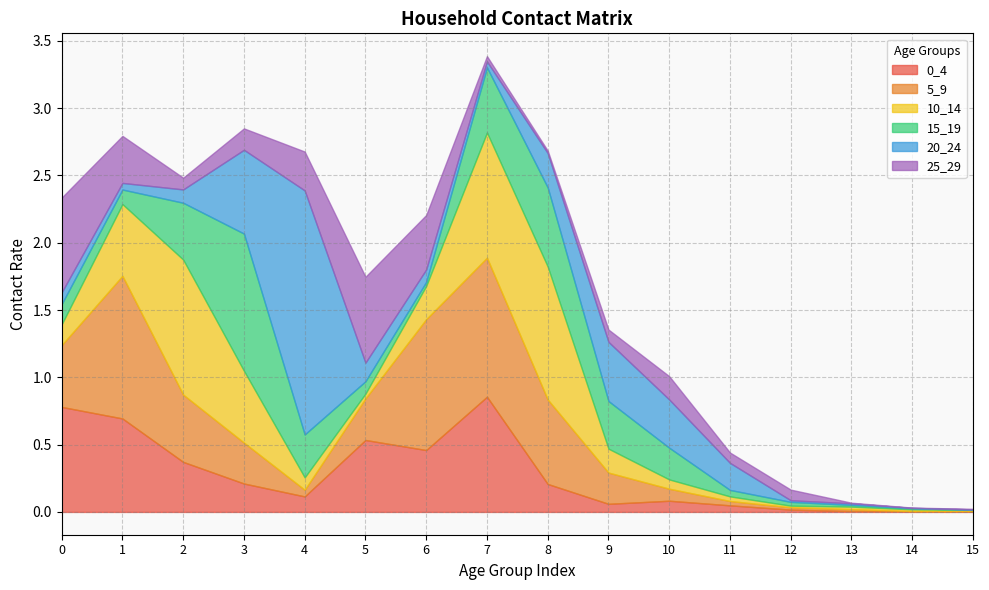

The value of 15_19 at 9 is 0.6. True or false?

False